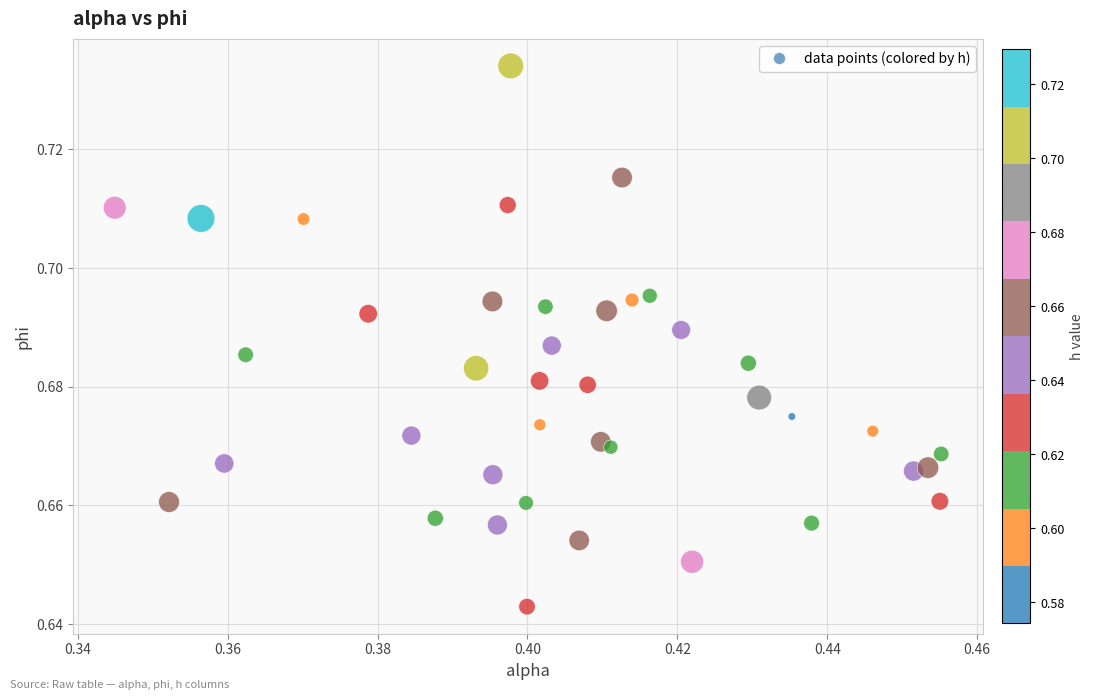

How many data points are displayed?

40